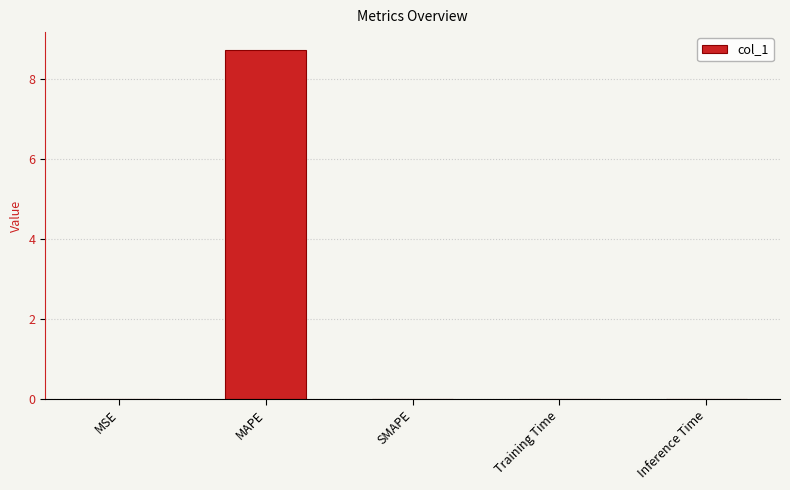

What is the sum of all values?

8.8